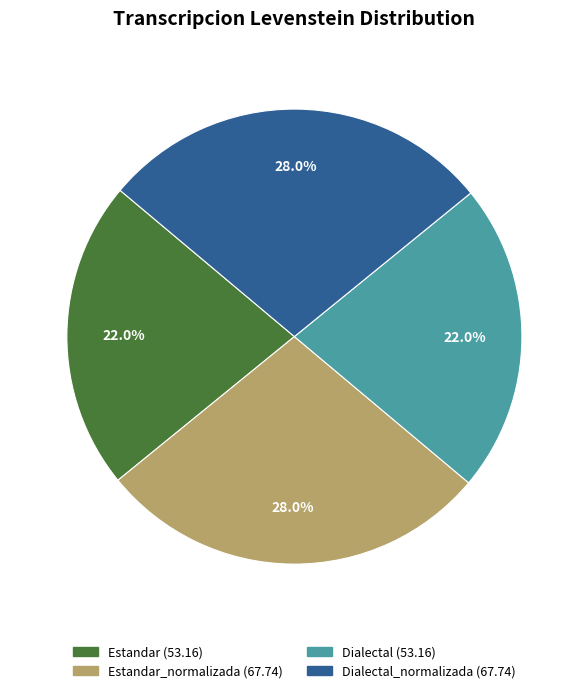

Is there any slice that represents more than half of the pie?

No